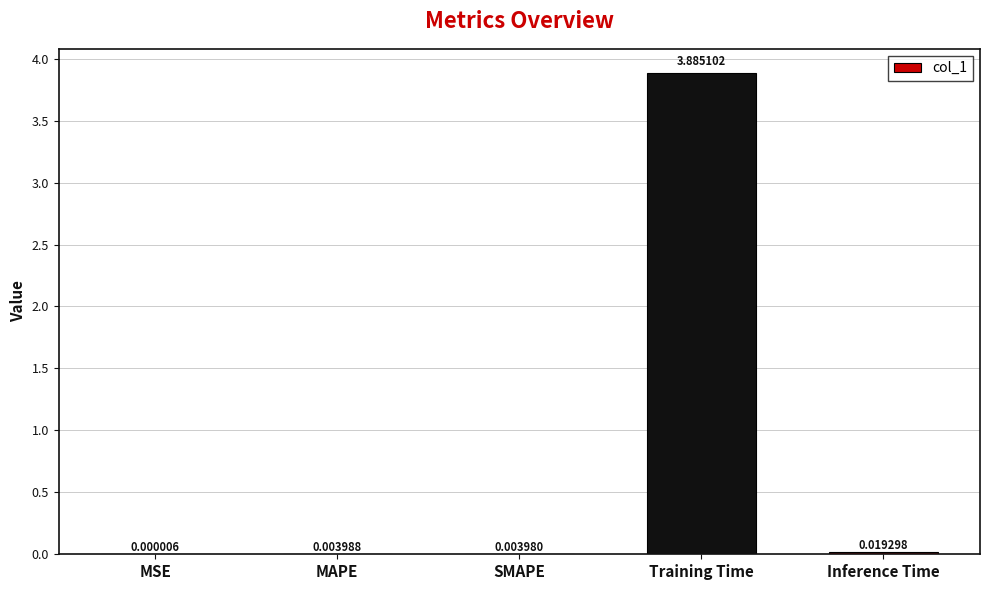

Which has a higher value, Inference Time or MSE?

Inference Time